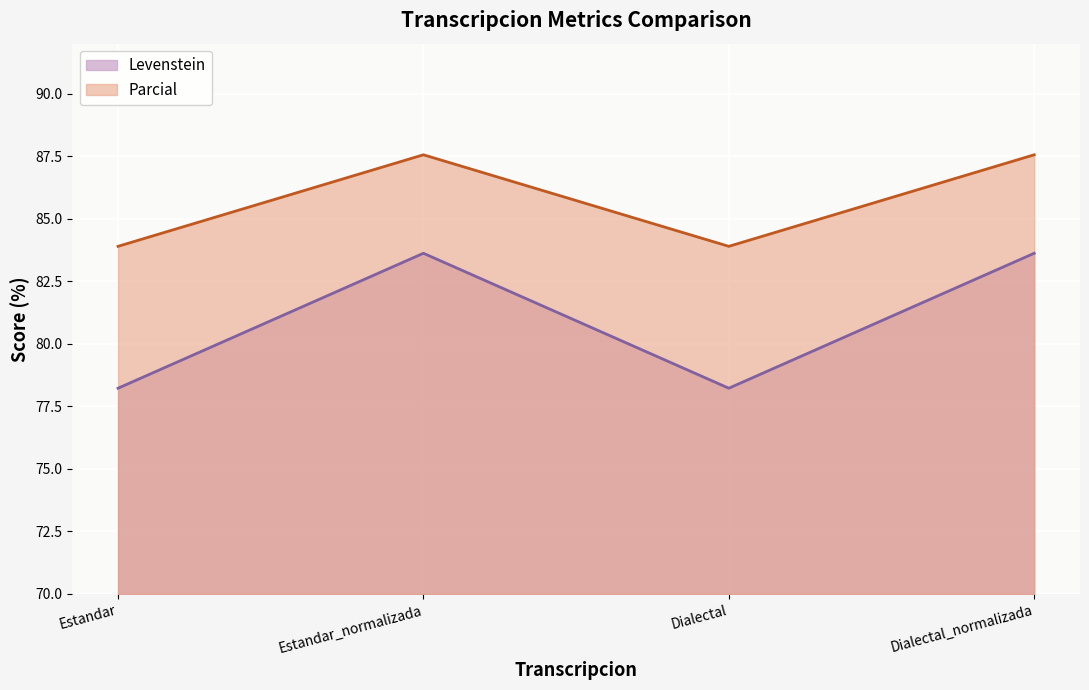

Where is the first local maximum for Parcial?

Estandar_normalizada